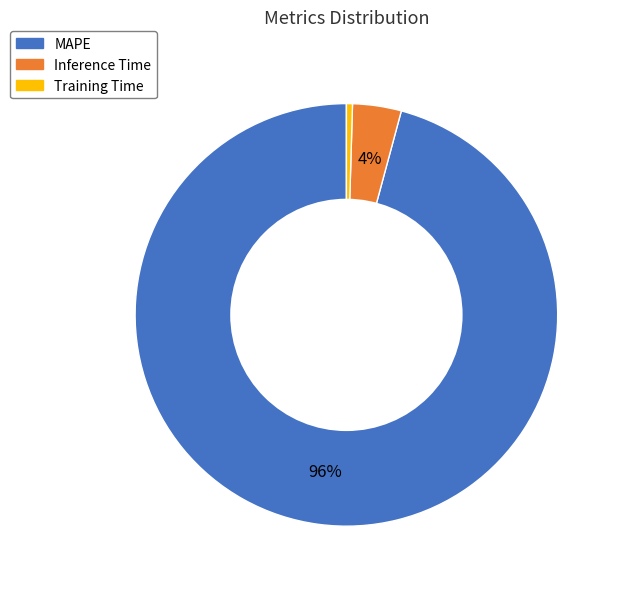

Rank the categories by value from highest to lowest.

MAPE, Inference Time, Training Time